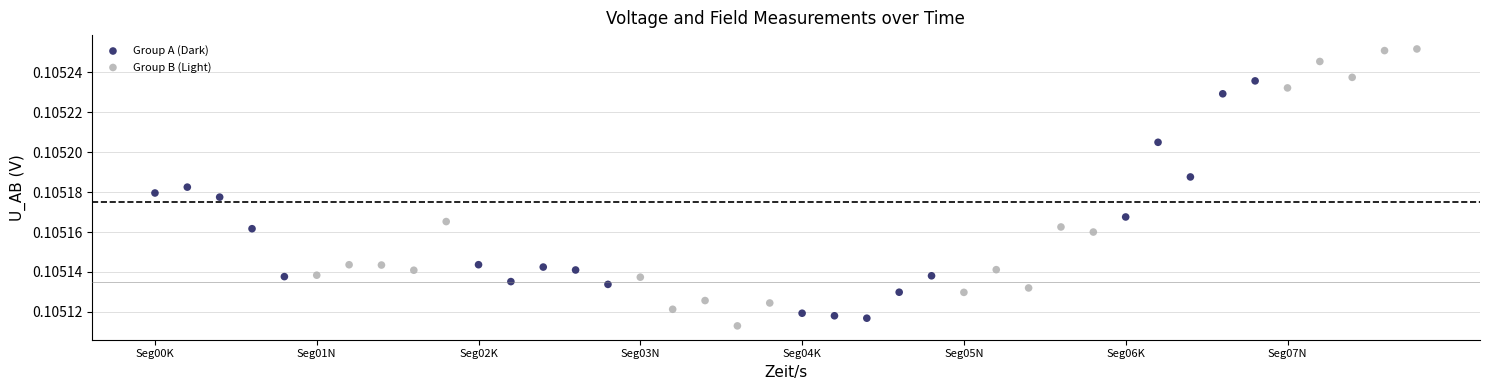

Which series has the largest Y range (max minus min)?

Group B (Light)